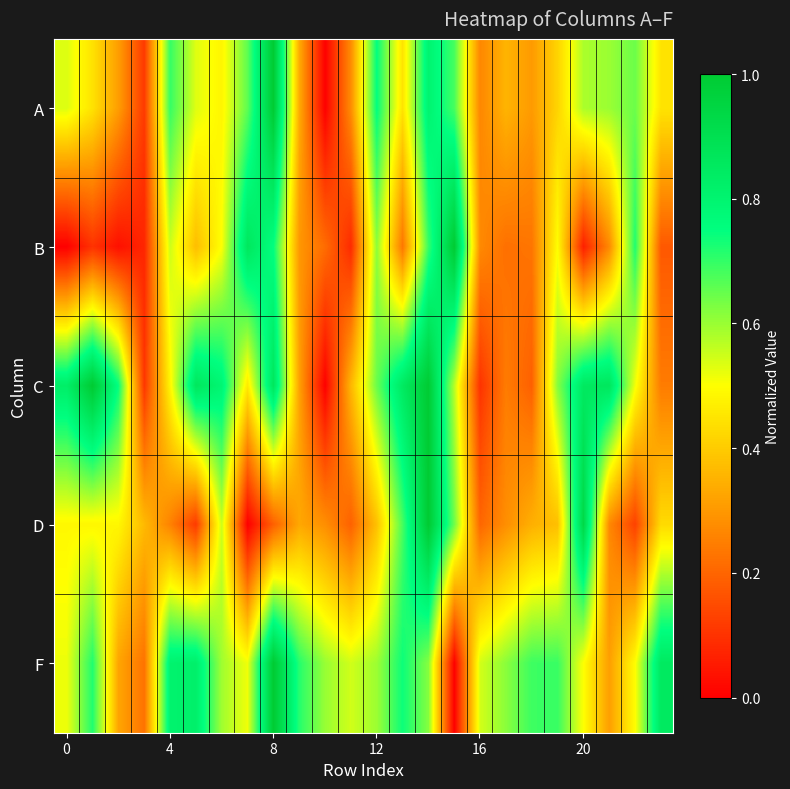

Reading left to right, list all the values displayed in this chart.

A: 0.5	0.4	0.3	0.1	0.7	0.5	0.5	0.7	1.0	0.3	0.0	0.3	0.8	0.4	0.8	0.7	0.3	0.4	0.3	0.4	0.6	0.6	0.6	0.4
B: 0.0	0.1	0.0	0.1	0.5	0.4	0.5	0.9	0.7	0.3	0.2	0.1	0.6	0.2	0.7	1.0	0.3	0.2	0.2	0.5	0.1	0.3	0.7	0.2
C: 0.8	1.0	0.7	0.1	0.5	0.9	0.8	0.5	0.9	0.3	0.0	0.4	0.6	0.8	1.0	0.6	0.1	0.2	0.2	0.6	0.9	0.9	0.5	0.2
D: 0.5	0.5	0.5	0.4	0.3	0.1	0.6	0.0	0.2	0.3	0.3	0.2	0.4	0.7	1.0	0.6	0.2	0.3	0.3	0.4	0.9	0.3	0.1	0.4
F: 0.5	0.7	0.3	0.2	0.8	0.8	0.6	0.5	1.0	0.7	0.6	0.5	0.6	0.7	0.6	0.0	0.5	0.6	0.7	0.7	0.5	0.3	0.5	0.9